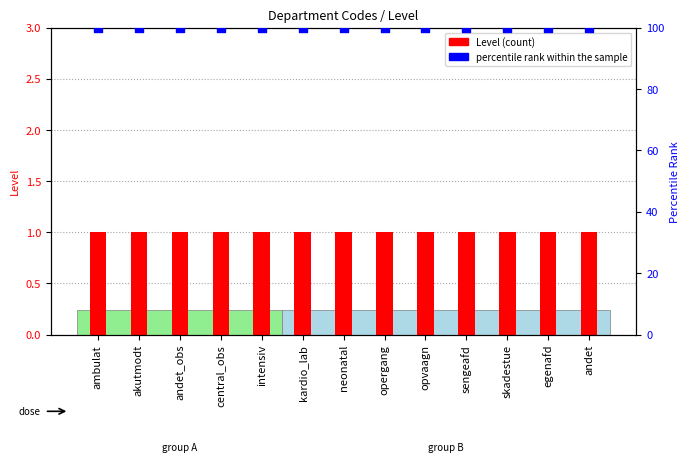

Is the value of Level (count) at central_obs greater than the value of percentile rank within the sample at opergang?

No